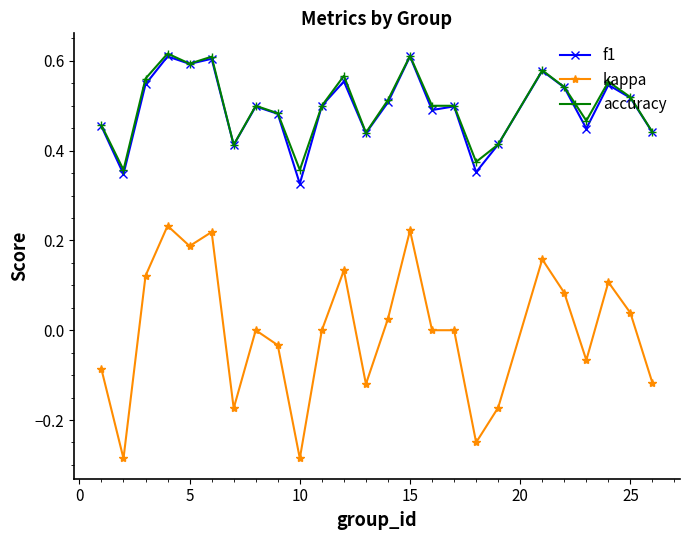

True or false: kappa and accuracy intersect in this chart.

False